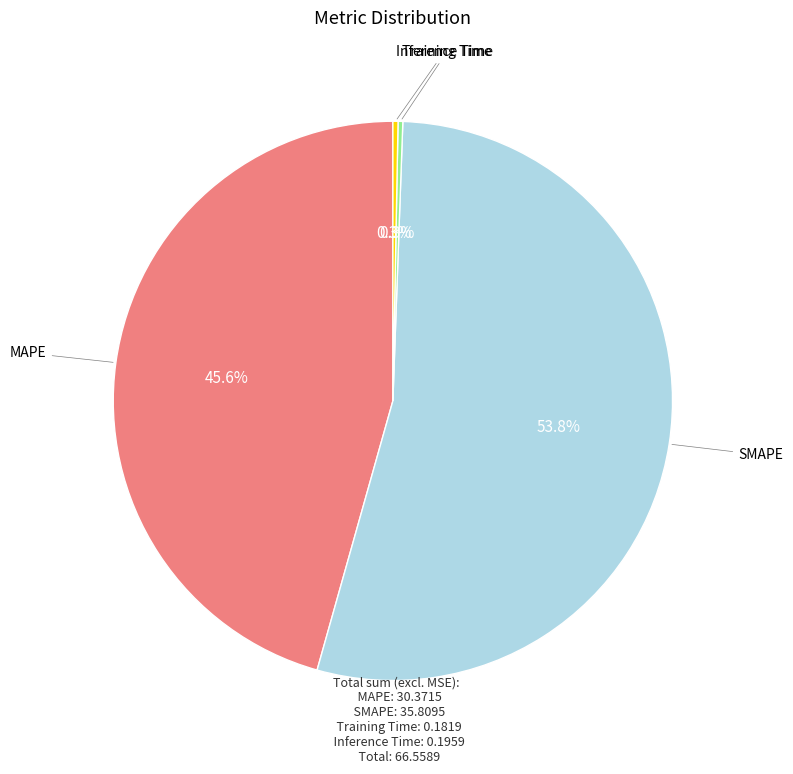

What is the ratio of the value at MAPE to the value at SMAPE?

0.8